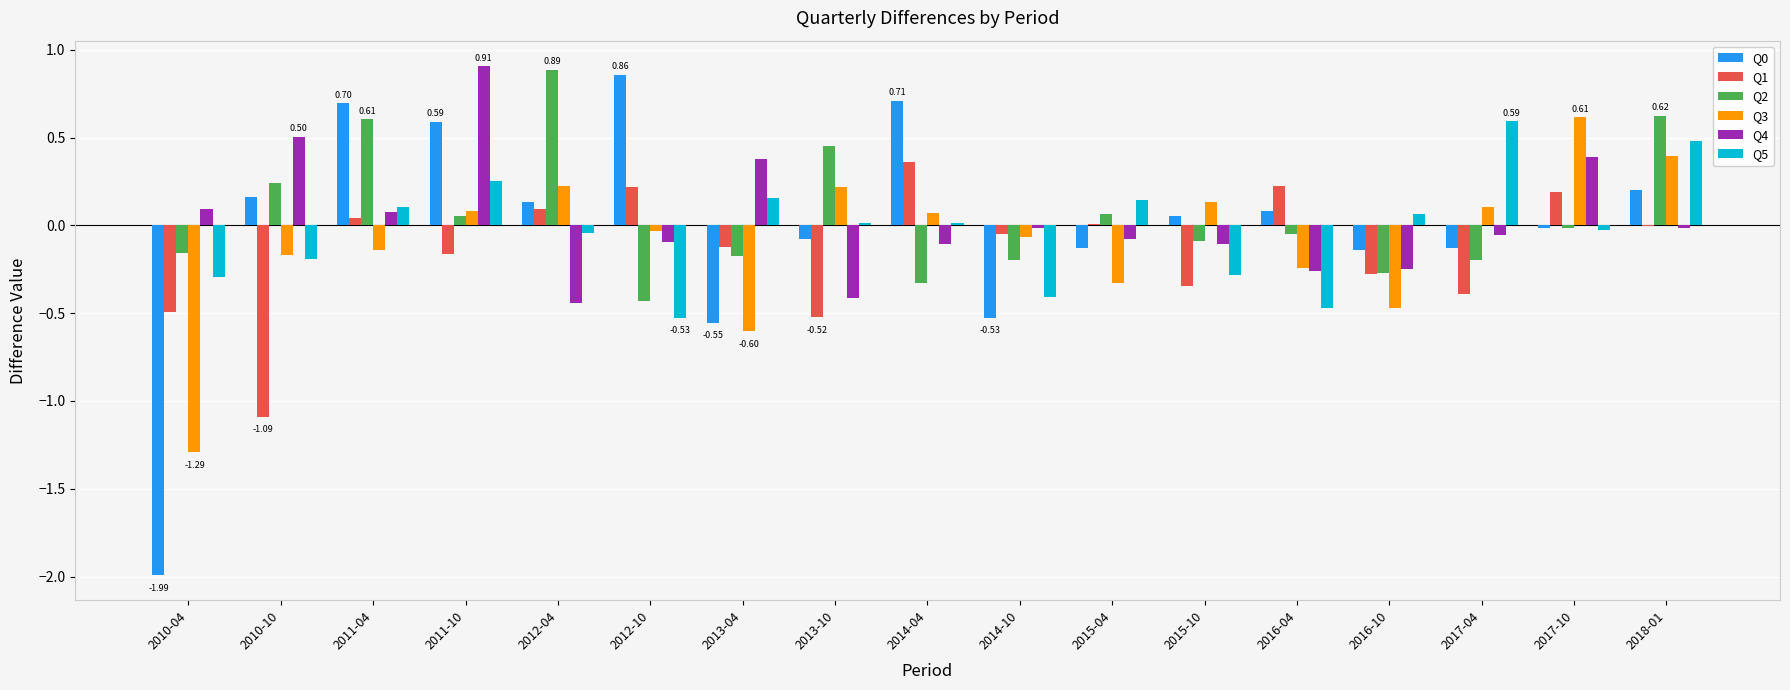

Is the value of Q1 at 2010-10 greater than the value of Q3 at 2015-10?

No